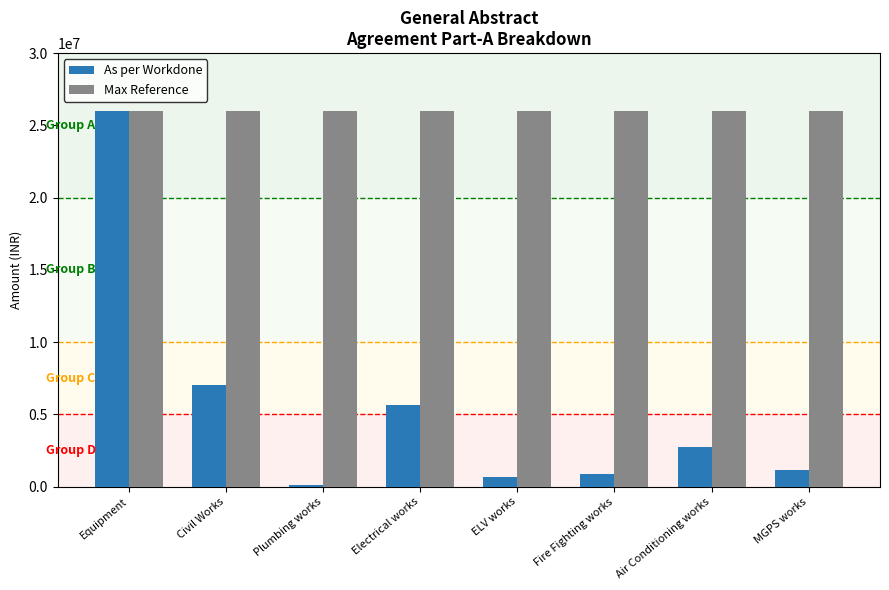

True or false: As per Workdone has a value of 1141255 at MGPS works.

True